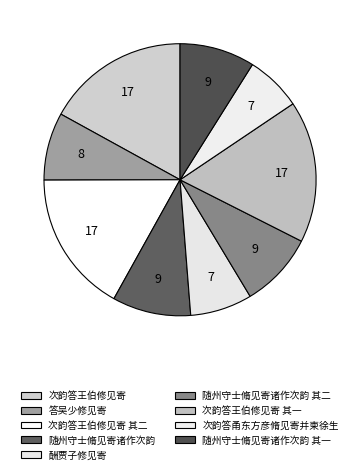

Count the number of slices in the pie.

9